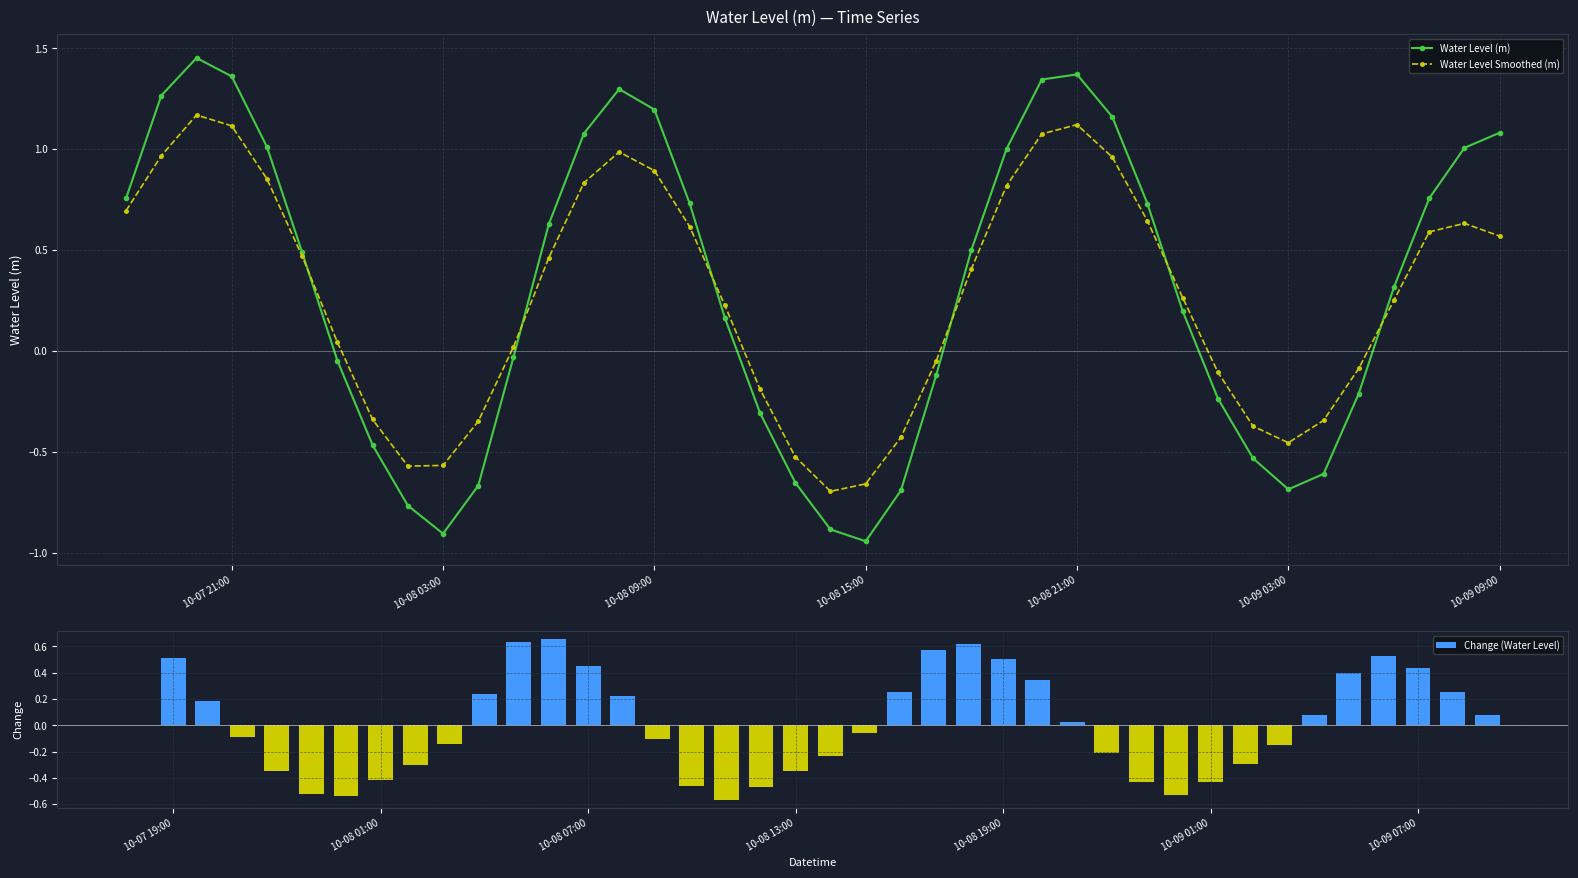

Which series has the widest spread of values?

Water Level (m)